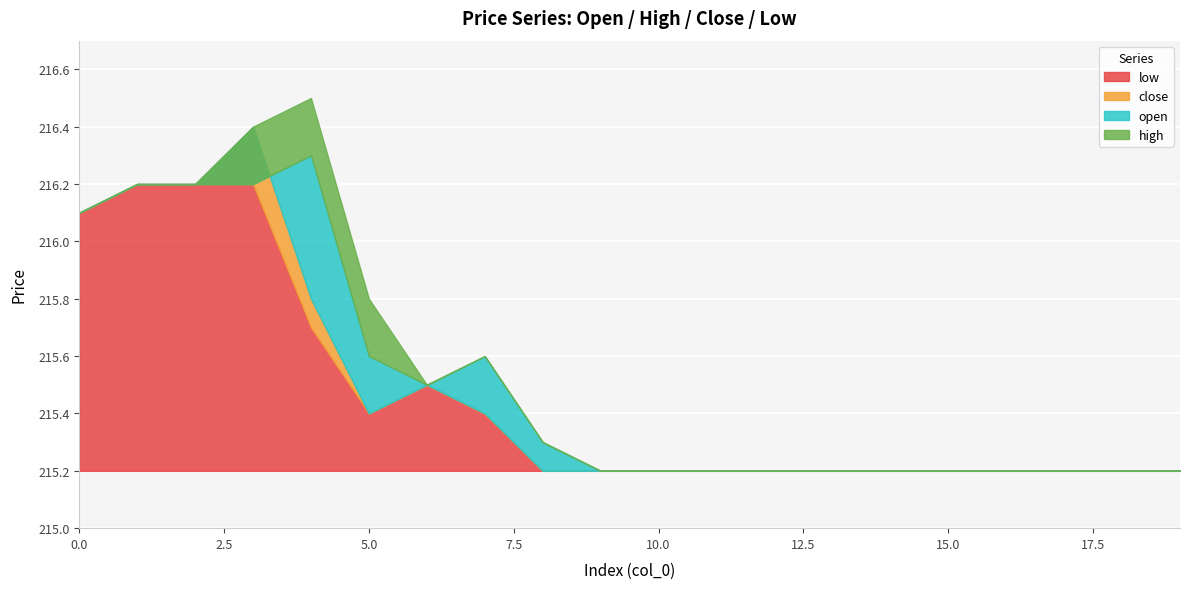

At which category does open reach its first local valley?

6